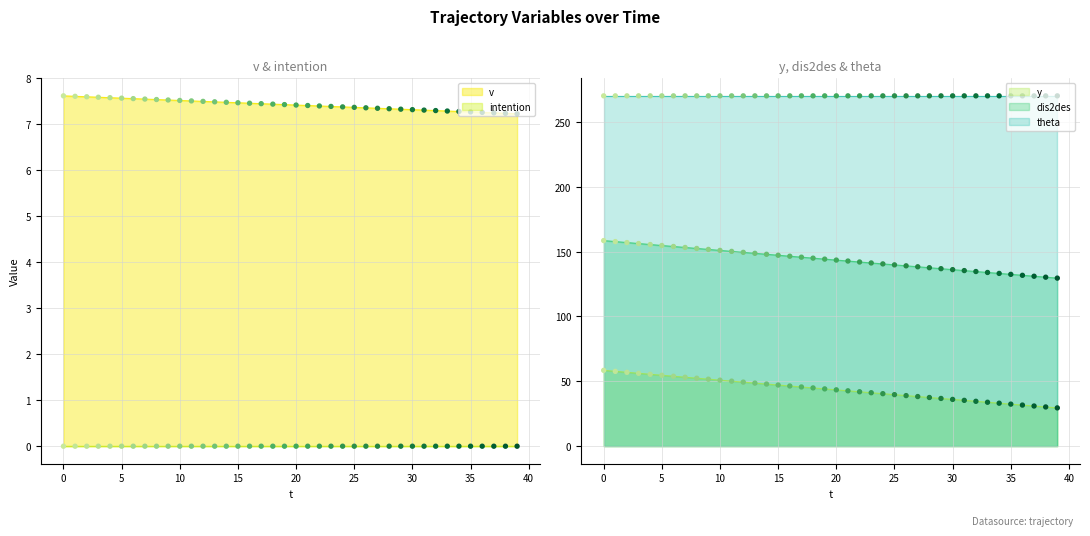

The value of y at 20 is 16.0. True or false?

False